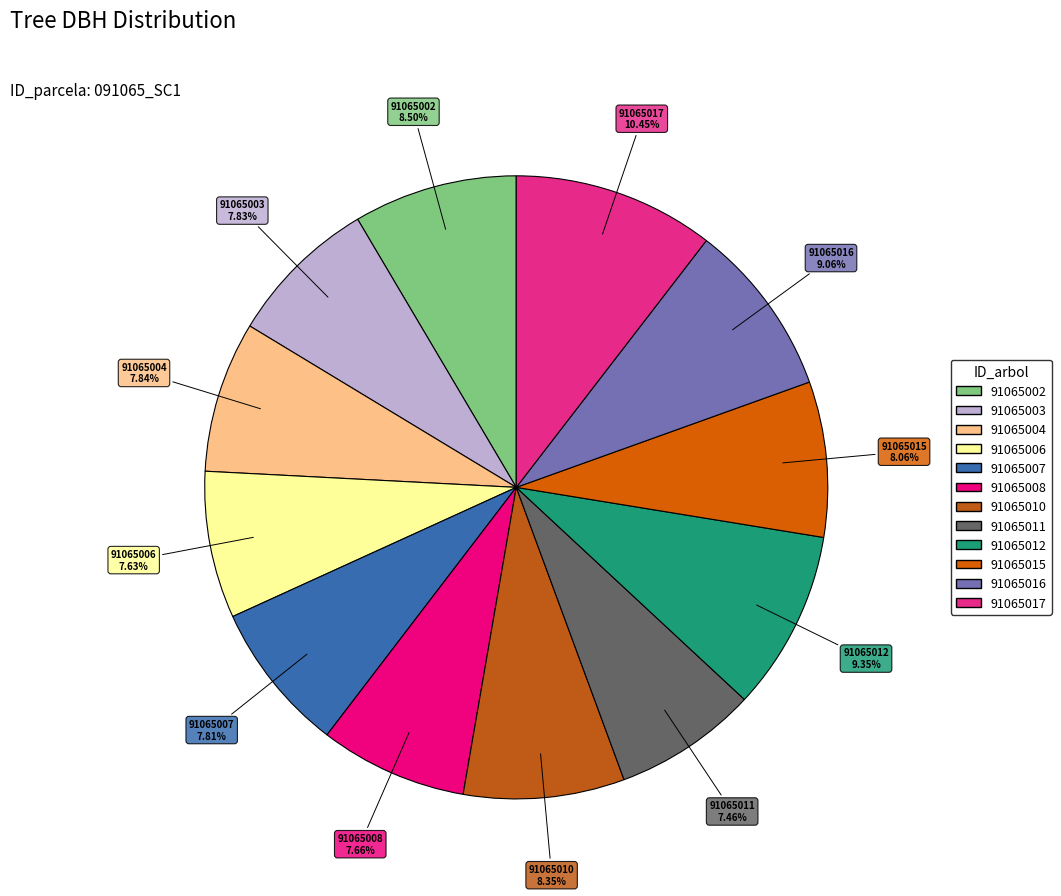

Does 91065008 account for over 50% of the chart?

No